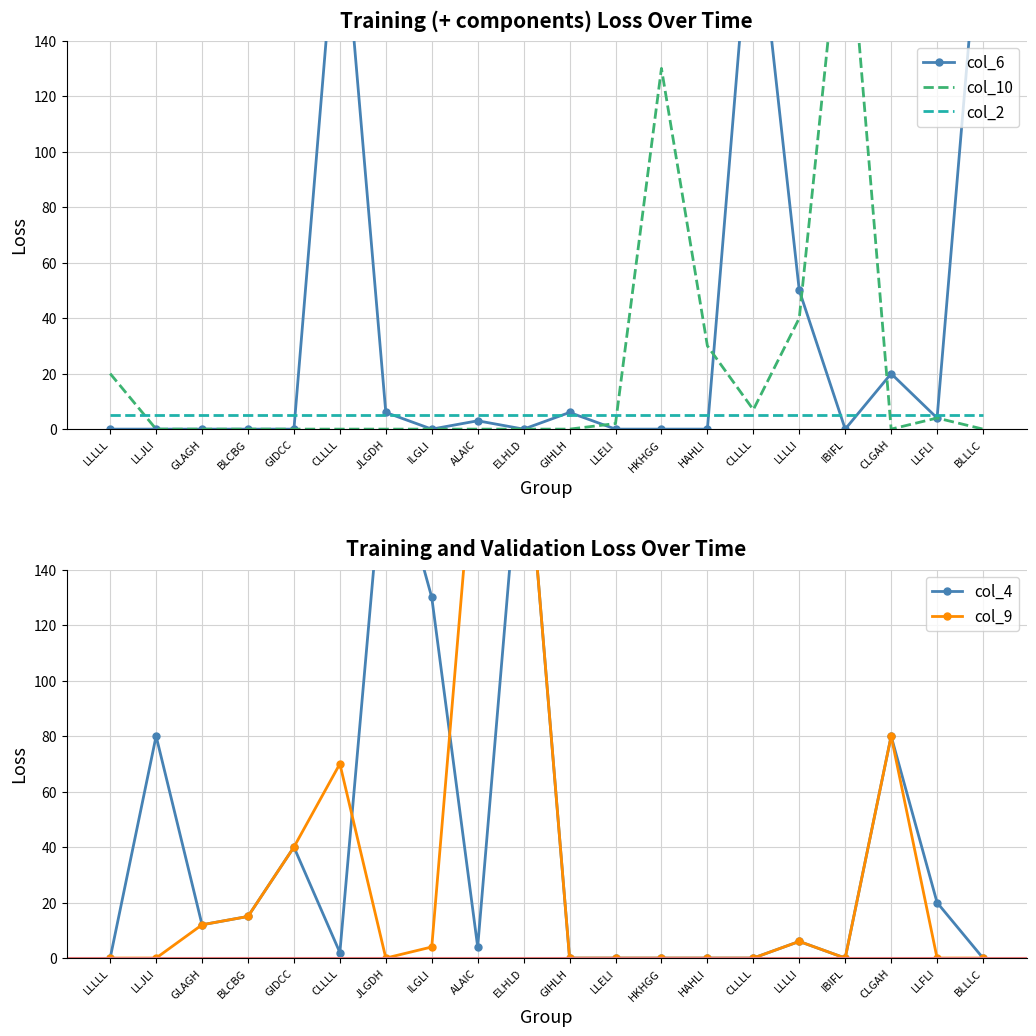

What is the label of the 18th point from the right?

GLAGH